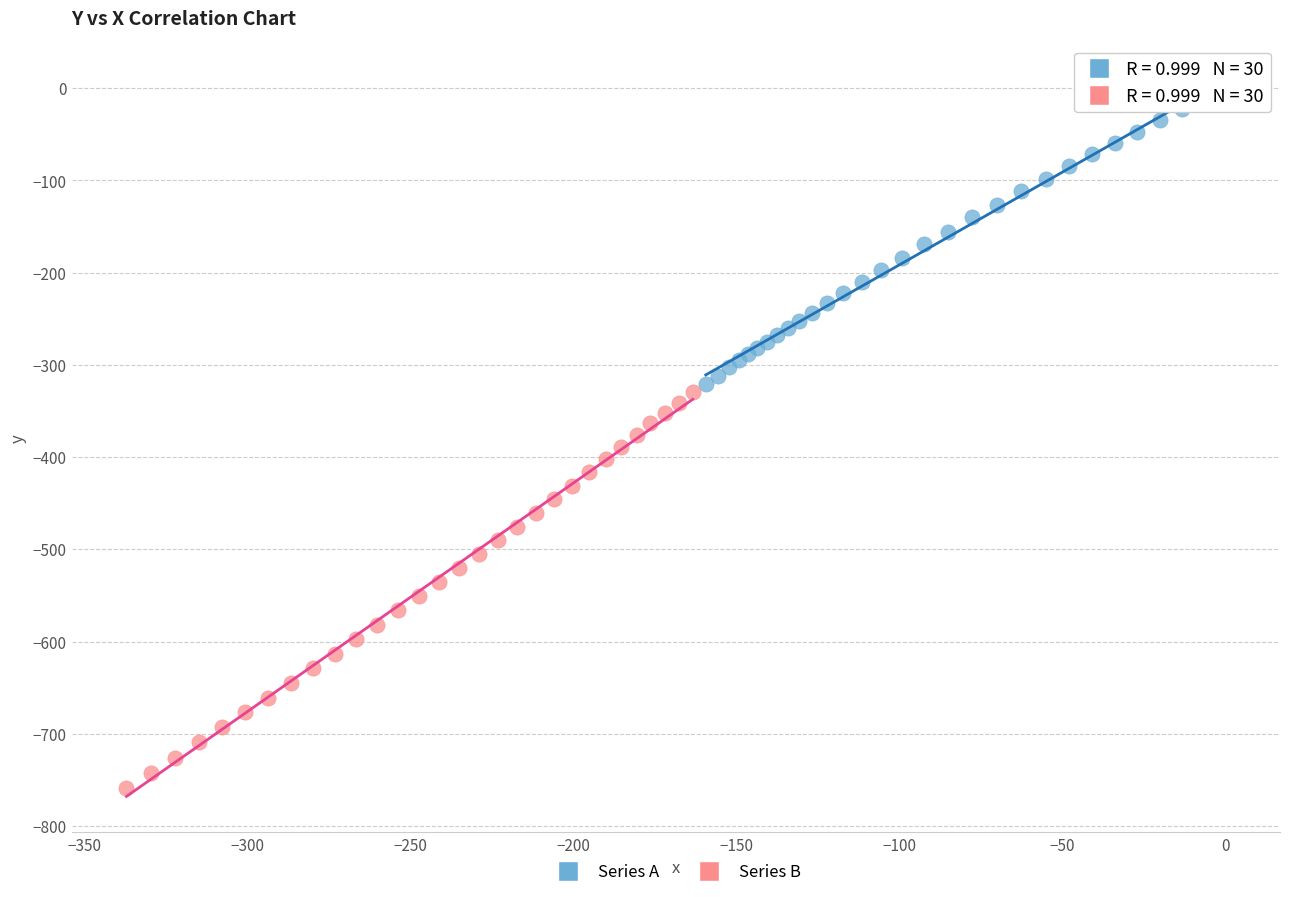

Which series contains the lowest Y value?

Series B